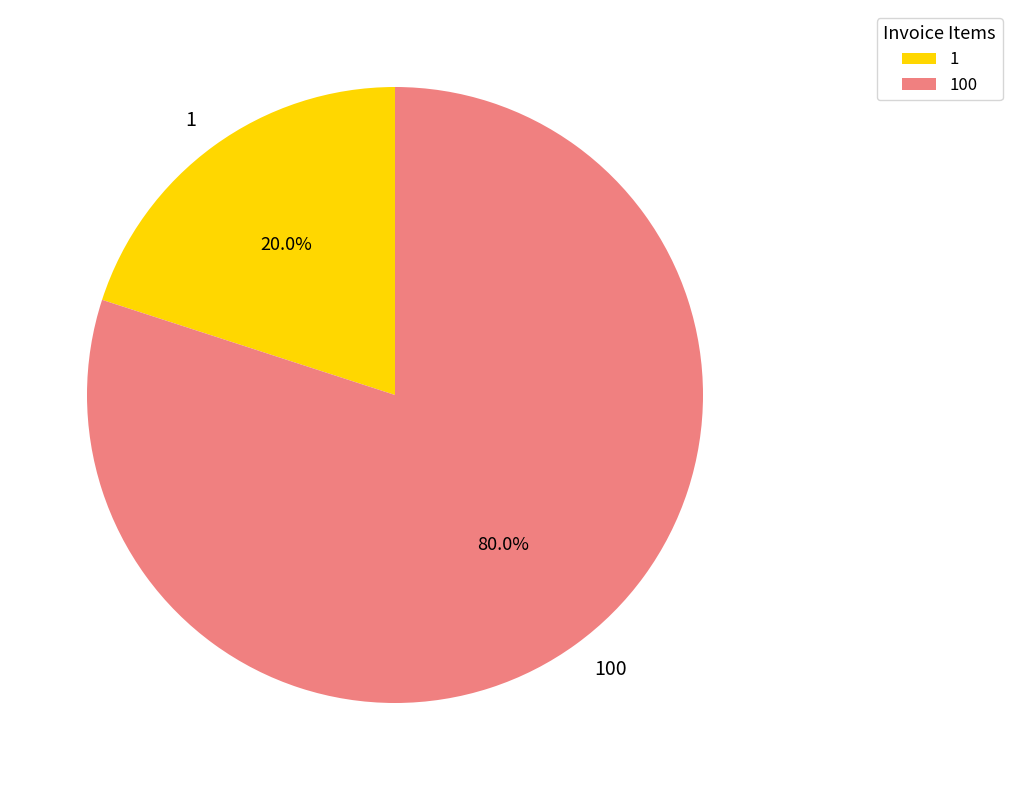

What is the total percentage of 100 and 1?

100.0%